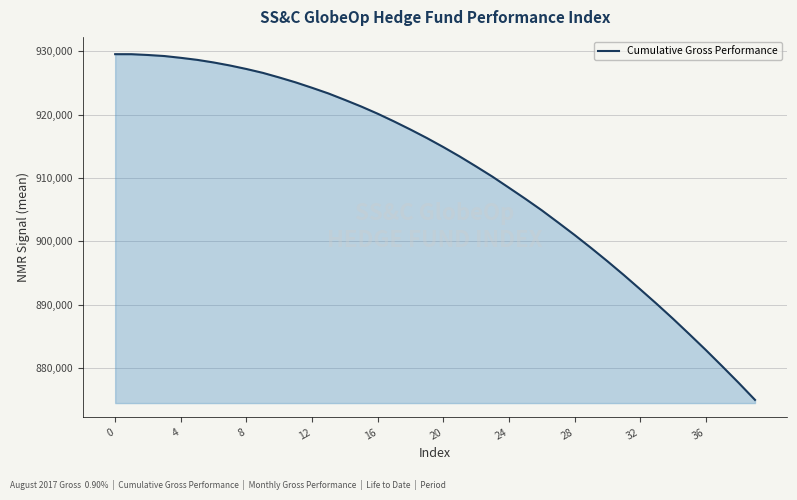

What is the difference between the maximum and minimum values?

54533.3